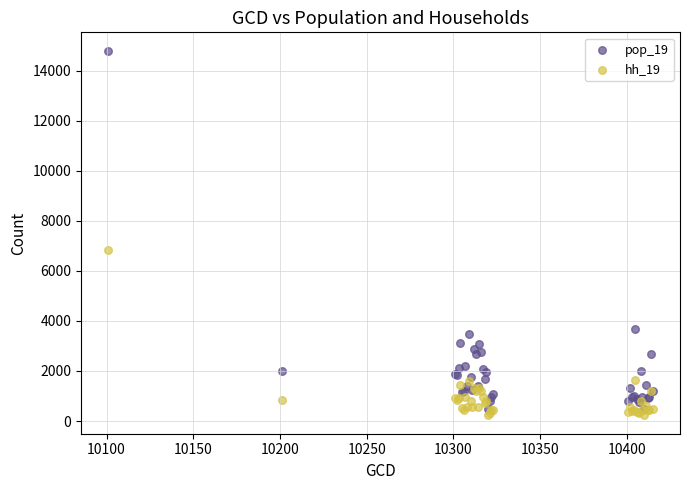

Across all series, what Y value is closest to 7510?

6833